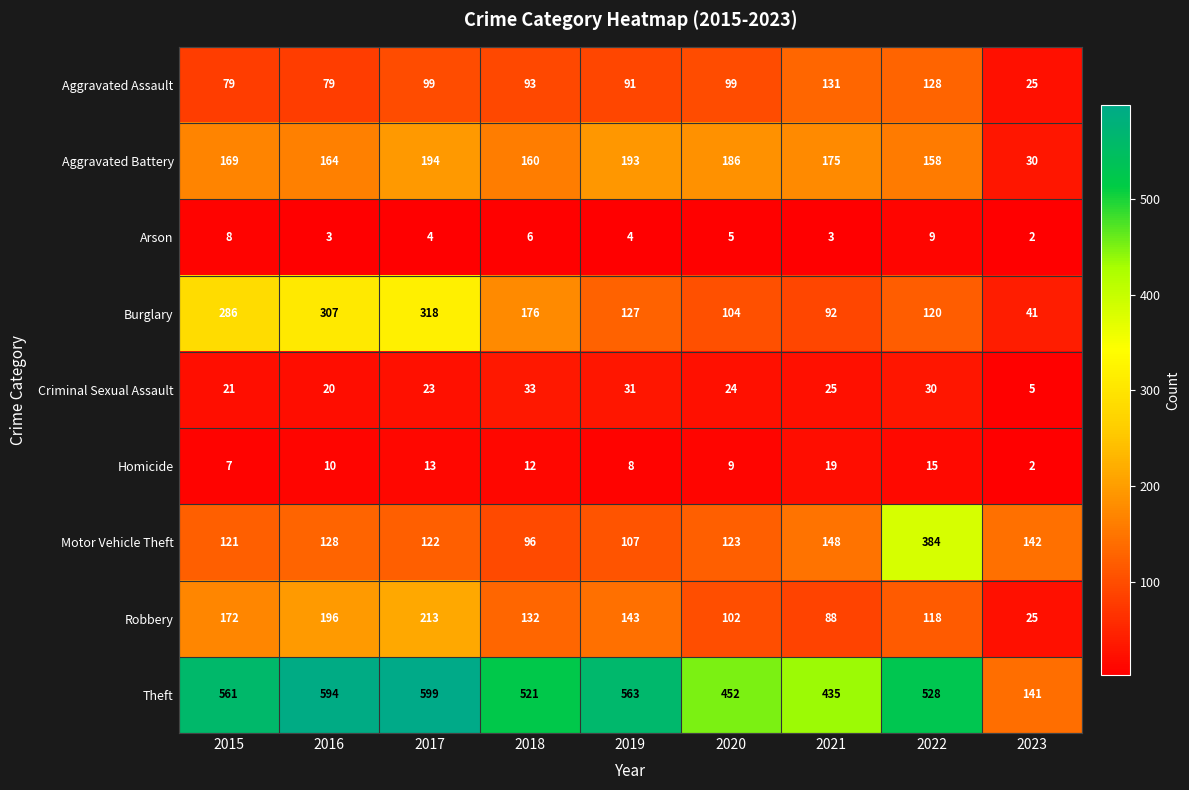

What is the greatest value displayed?

599